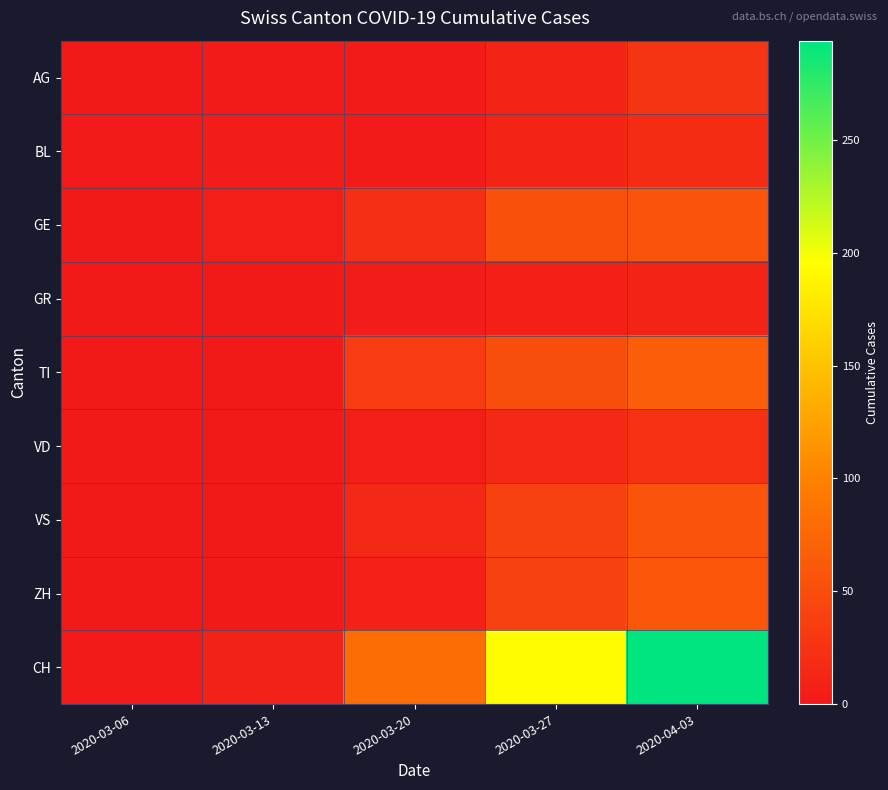

At which category does the chart reach its peak across all series?

2020-04-03